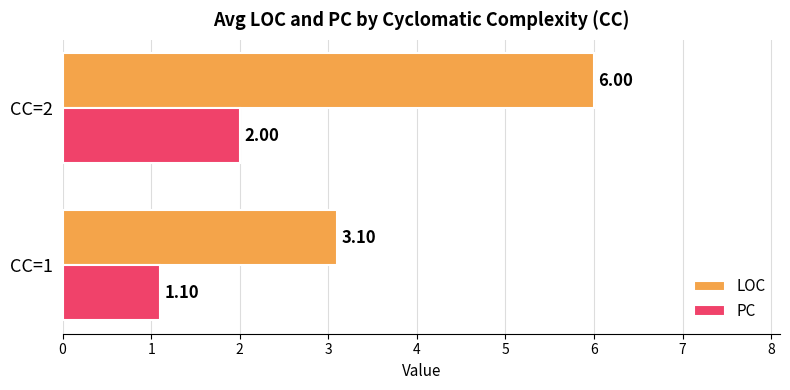

What is the spread (max minus min) of values at CC=1?

2.0